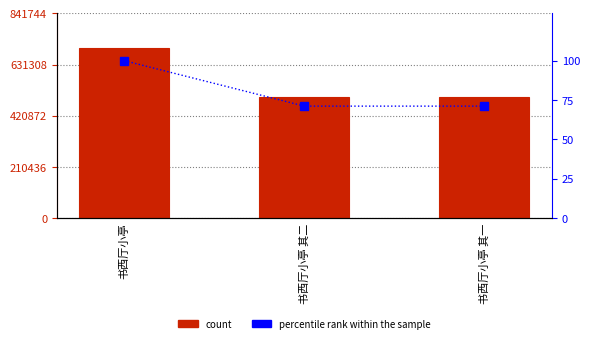

What position from the left is 书西厅小亭 其一?

3